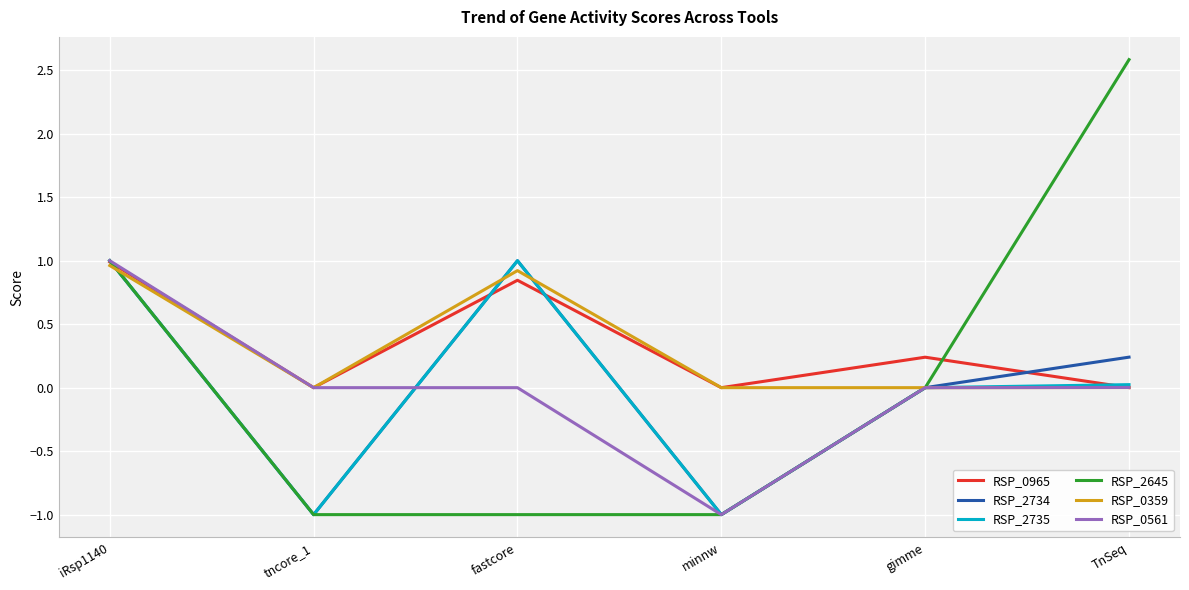

Which series has the largest range (max minus min)?

RSP_2645